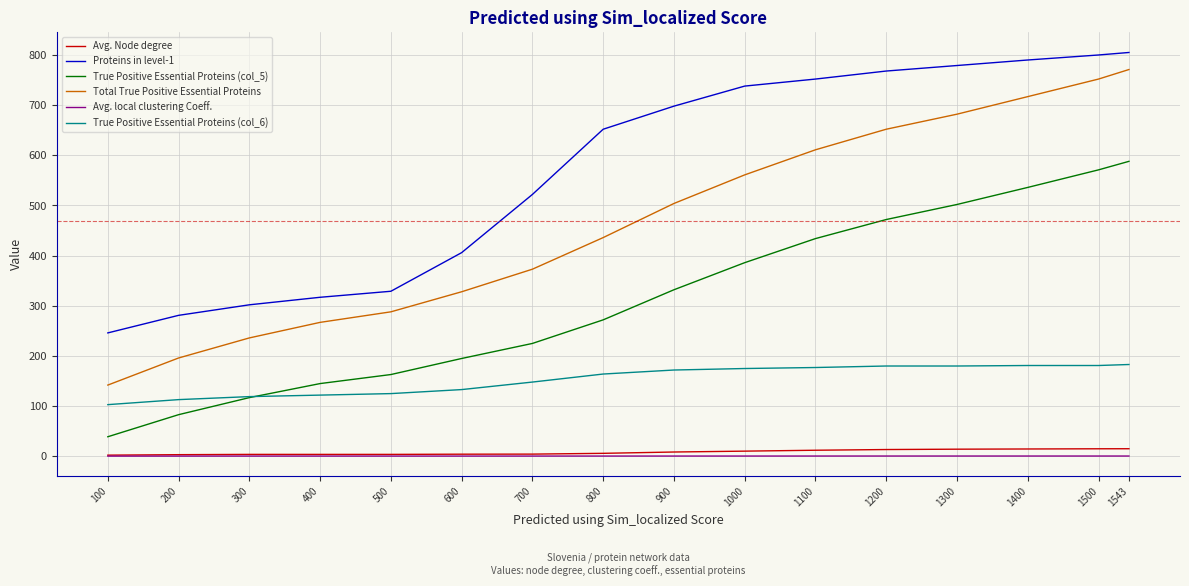

What is the difference between the highest and lowest values at 100?

245.6